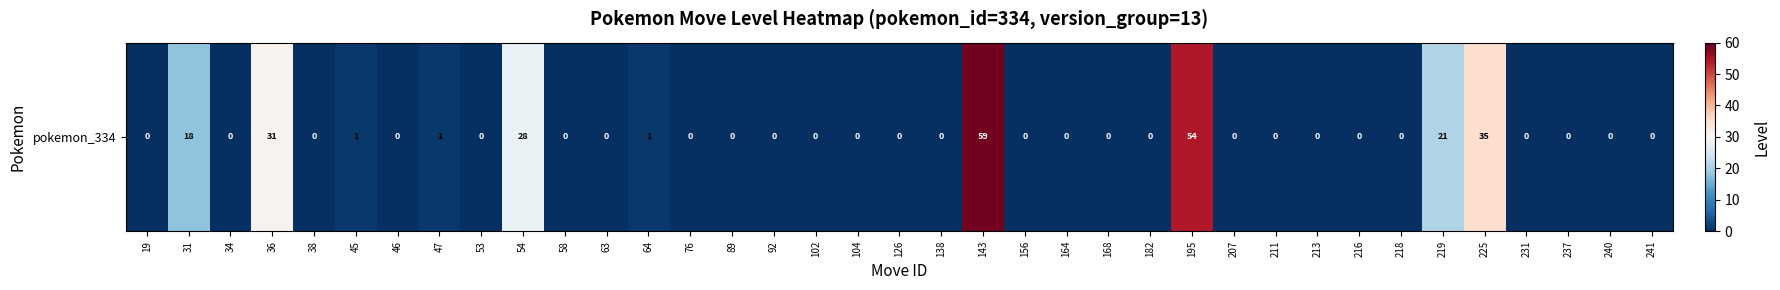

What is the difference between the maximum and minimum values?

59